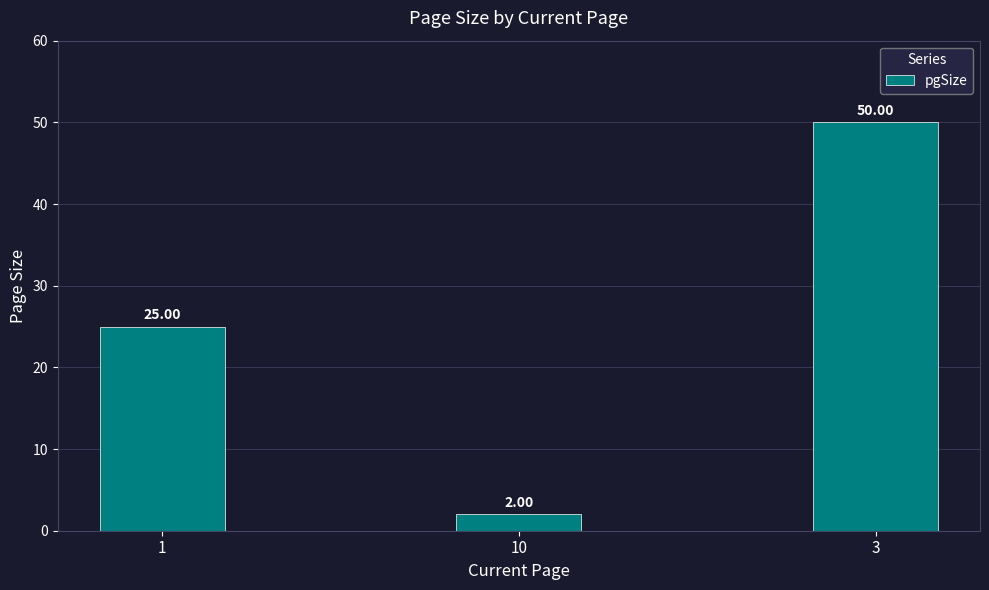

What position from the left is 3?

3